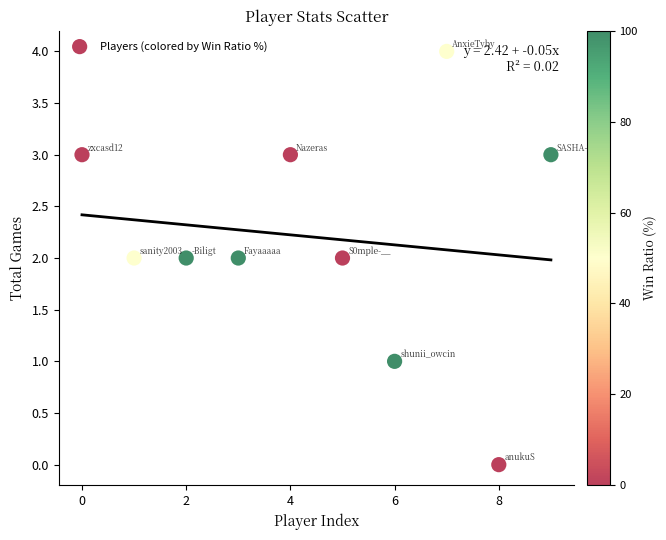

What is the range of Y values (max minus min)?

4